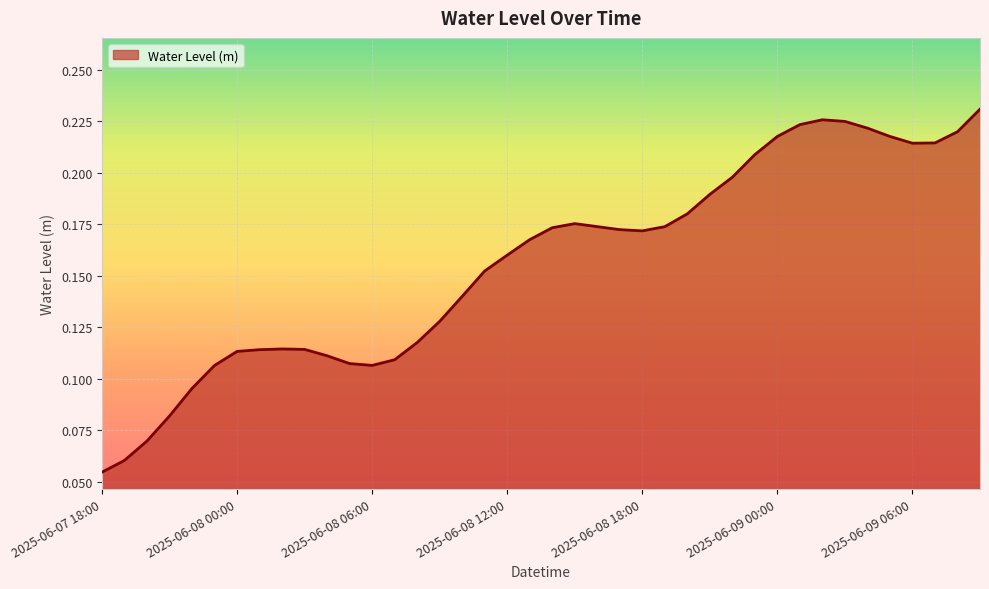

Does the chart have visible grid lines?

Yes